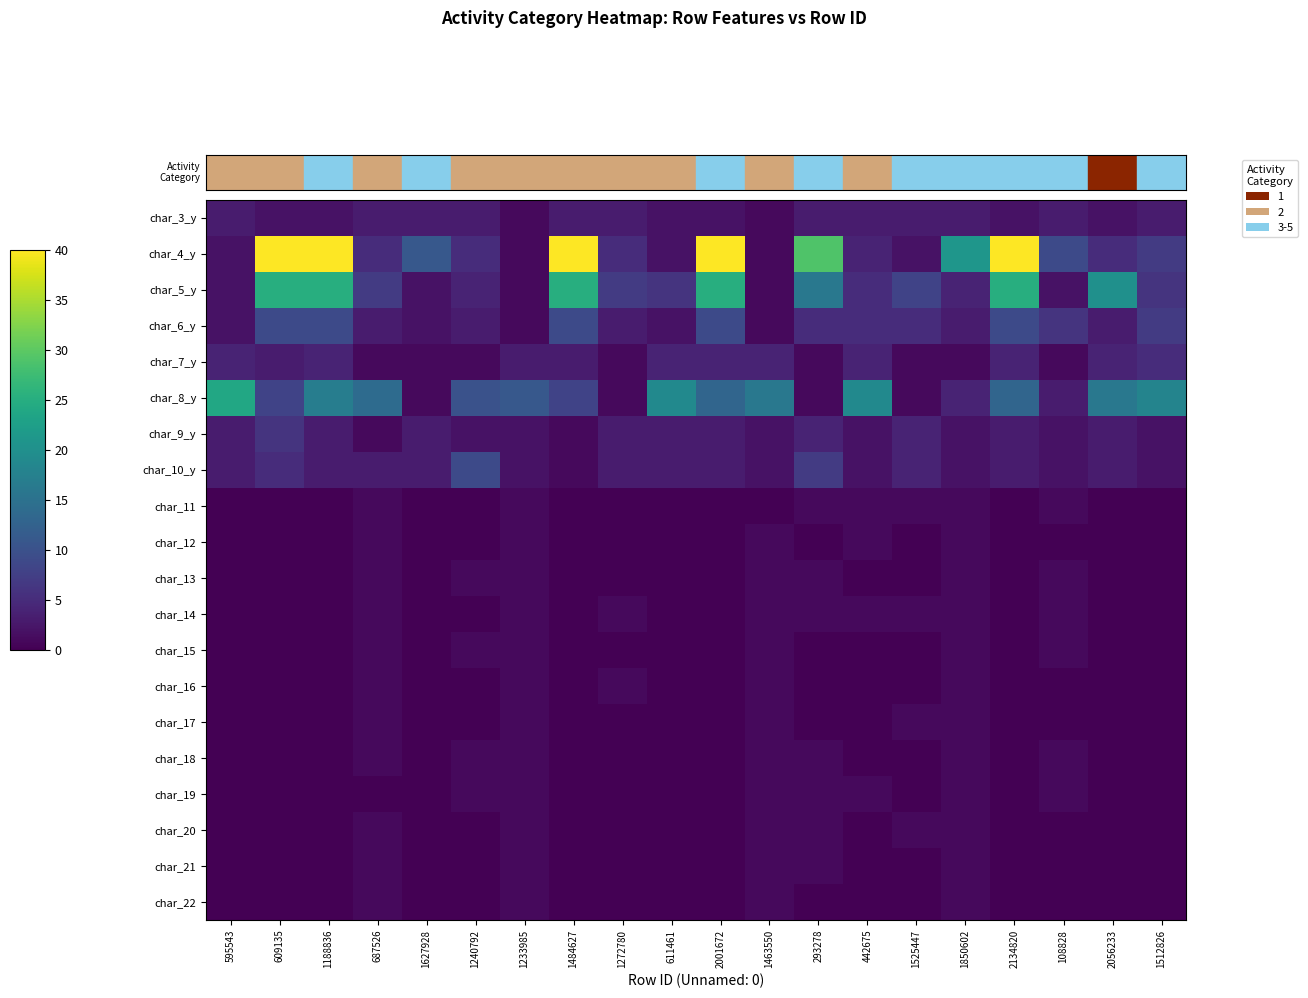

Reading right to left, list all the values displayed in this chart.

char_3_y: 1512826=3	2056233=2	108828=3	2134820=2	1850602=3	1525447=3	442675=3	293278=3	1463550=1	2001672=2	611461=2	1272780=3	1484627=3	1233985=1	1240792=3	1627928=3	687526=3	1188836=2	609135=2	595543=3
char_4_y: 1512826=7	2056233=5	108828=9	2134820=40	1850602=21	1525447=2	442675=4	293278=29	1463550=1	2001672=40	611461=2	1272780=5	1484627=40	1233985=1	1240792=5	1627928=11	687526=5	1188836=40	609135=40	595543=2
char_5_y: 1512826=6	2056233=20	108828=2	2134820=25	1850602=4	1525447=8	442675=5	293278=16	1463550=1	2001672=25	611461=6	1272780=7	1484627=25	1233985=1	1240792=4	1627928=2	687526=7	1188836=25	609135=25	595543=2
char_6_y: 1512826=7	2056233=3	108828=6	2134820=9	1850602=3	1525447=5	442675=5	293278=5	1463550=1	2001672=9	611461=2	1272780=3	1484627=9	1233985=1	1240792=3	1627928=2	687526=3	1188836=9	609135=9	595543=2
char_7_y: 1512826=5	2056233=4	108828=1	2134820=4	1850602=1	1525447=1	442675=4	293278=1	1463550=4	2001672=4	611461=4	1272780=1	1484627=3	1233985=3	1240792=1	1627928=1	687526=1	1188836=4	609135=3	595543=4
char_8_y: 1512826=18	2056233=16	108828=3	2134820=13	1850602=4	1525447=1	442675=19	293278=1	1463550=16	2001672=13	611461=19	1272780=1	1484627=8	1233985=11	1240792=10	1627928=1	687526=14	1188836=17	609135=8	595543=24
char_9_y: 1512826=2	2056233=3	108828=2	2134820=3	1850602=2	1525447=4	442675=2	293278=4	1463550=2	2001672=3	611461=3	1272780=3	1484627=1	1233985=2	1240792=2	1627928=3	687526=1	1188836=3	609135=6	595543=3
char_10_y: 1512826=2	2056233=3	108828=2	2134820=3	1850602=2	1525447=4	442675=2	293278=7	1463550=2	2001672=3	611461=3	1272780=3	1484627=1	1233985=2	1240792=9	1627928=3	687526=3	1188836=3	609135=5	595543=3
char_11: 1512826=0	2056233=0	108828=1	2134820=0	1850602=1	1525447=1	442675=1	293278=1	1463550=0	2001672=0	611461=0	1272780=0	1484627=0	1233985=1	1240792=0	1627928=0	687526=1	1188836=0	609135=0	595543=0
char_12: 1512826=0	2056233=0	108828=0	2134820=0	1850602=1	1525447=0	442675=1	293278=0	1463550=1	2001672=0	611461=0	1272780=0	1484627=0	1233985=1	1240792=0	1627928=0	687526=1	1188836=0	609135=0	595543=0
char_13: 1512826=0	2056233=0	108828=1	2134820=0	1850602=1	1525447=0	442675=0	293278=1	1463550=1	2001672=0	611461=0	1272780=0	1484627=0	1233985=1	1240792=1	1627928=0	687526=1	1188836=0	609135=0	595543=0
char_14: 1512826=0	2056233=0	108828=1	2134820=0	1850602=1	1525447=1	442675=1	293278=1	1463550=1	2001672=0	611461=0	1272780=1	1484627=0	1233985=1	1240792=0	1627928=0	687526=1	1188836=0	609135=0	595543=0
char_15: 1512826=0	2056233=0	108828=1	2134820=0	1850602=1	1525447=0	442675=0	293278=0	1463550=1	2001672=0	611461=0	1272780=0	1484627=0	1233985=1	1240792=1	1627928=0	687526=1	1188836=0	609135=0	595543=0
char_16: 1512826=0	2056233=0	108828=0	2134820=0	1850602=1	1525447=0	442675=0	293278=0	1463550=1	2001672=0	611461=0	1272780=1	1484627=0	1233985=1	1240792=0	1627928=0	687526=1	1188836=0	609135=0	595543=0
char_17: 1512826=0	2056233=0	108828=0	2134820=0	1850602=1	1525447=1	442675=0	293278=0	1463550=1	2001672=0	611461=0	1272780=0	1484627=0	1233985=1	1240792=0	1627928=0	687526=1	1188836=0	609135=0	595543=0
char_18: 1512826=0	2056233=0	108828=1	2134820=0	1850602=1	1525447=0	442675=0	293278=1	1463550=1	2001672=0	611461=0	1272780=0	1484627=0	1233985=1	1240792=1	1627928=0	687526=1	1188836=0	609135=0	595543=0
char_19: 1512826=0	2056233=0	108828=1	2134820=0	1850602=1	1525447=0	442675=1	293278=1	1463550=1	2001672=0	611461=0	1272780=0	1484627=0	1233985=1	1240792=1	1627928=0	687526=0	1188836=0	609135=0	595543=0
char_20: 1512826=0	2056233=0	108828=0	2134820=0	1850602=1	1525447=1	442675=0	293278=1	1463550=1	2001672=0	611461=0	1272780=0	1484627=0	1233985=1	1240792=0	1627928=0	687526=1	1188836=0	609135=0	595543=0
char_21: 1512826=0	2056233=0	108828=0	2134820=0	1850602=1	1525447=0	442675=0	293278=1	1463550=1	2001672=0	611461=0	1272780=0	1484627=0	1233985=1	1240792=0	1627928=0	687526=1	1188836=0	609135=0	595543=0
char_22: 1512826=0	2056233=0	108828=0	2134820=0	1850602=1	1525447=0	442675=0	293278=0	1463550=1	2001672=0	611461=0	1272780=0	1484627=0	1233985=1	1240792=0	1627928=0	687526=1	1188836=0	609135=0	595543=0